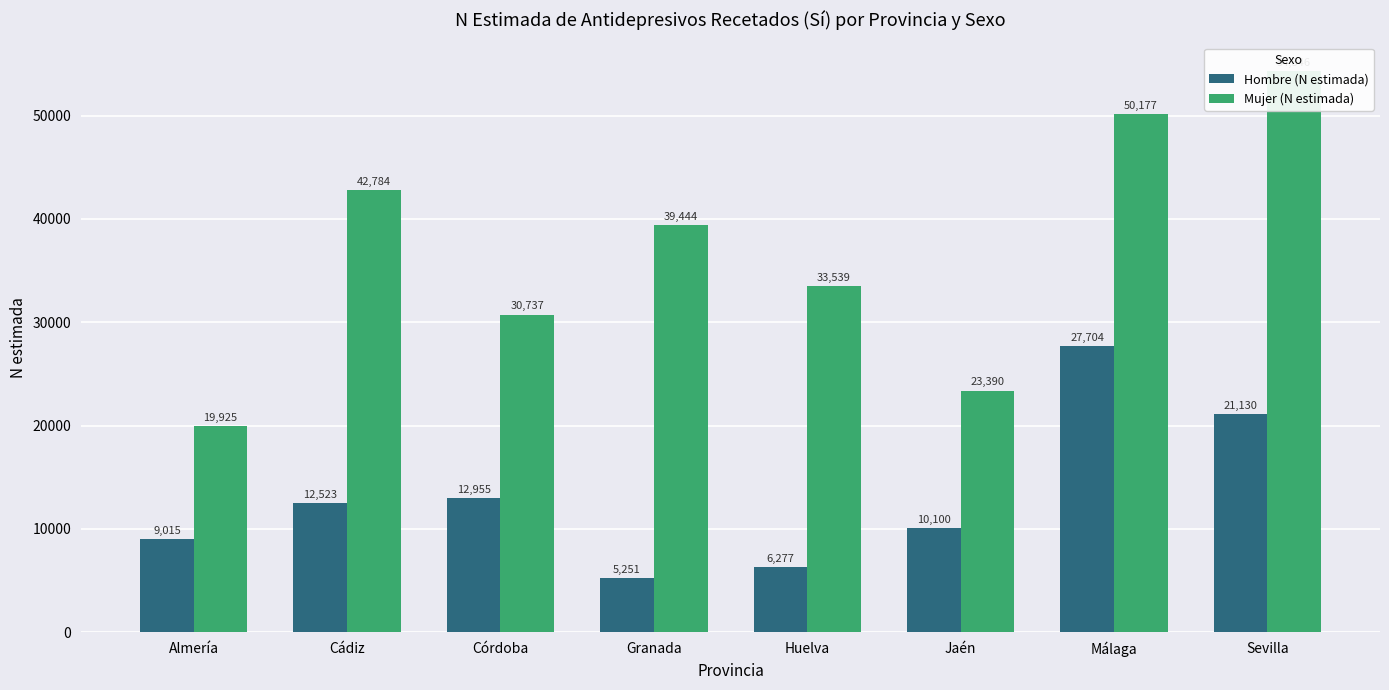

Which series changed the most between Granada and Jaén?

Mujer (N estimada)